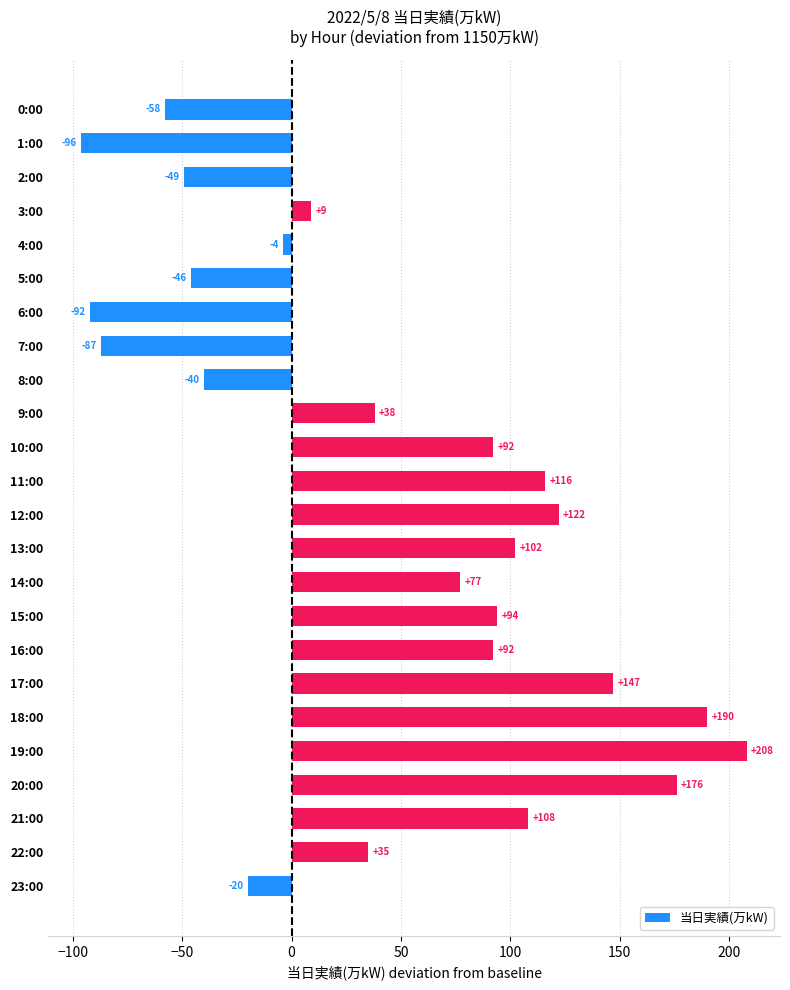

What is the sum of all values?

1114